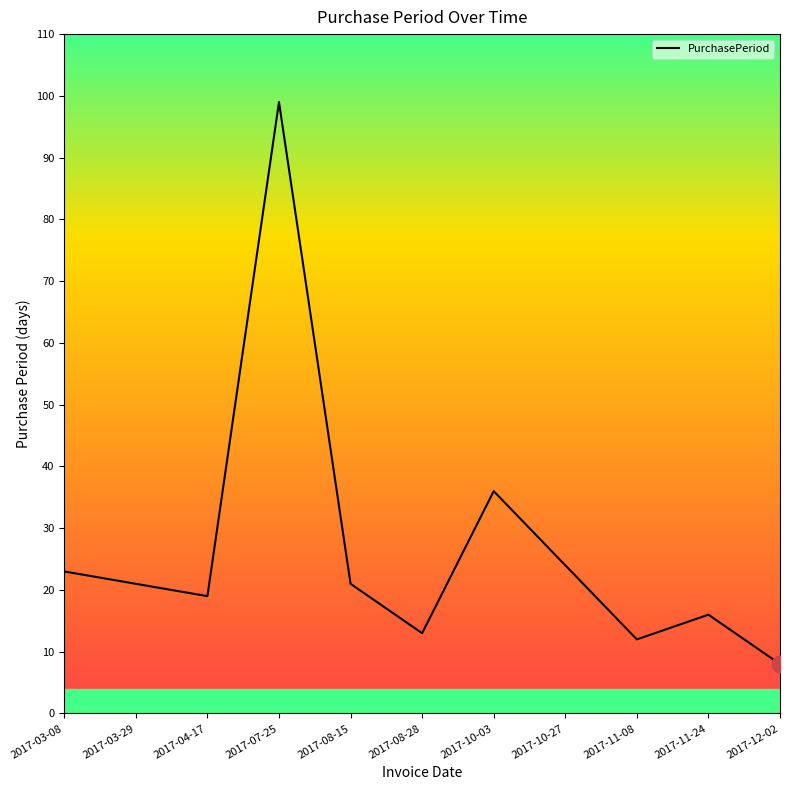

The value at 2017-11-08 is 3. True or false?

False